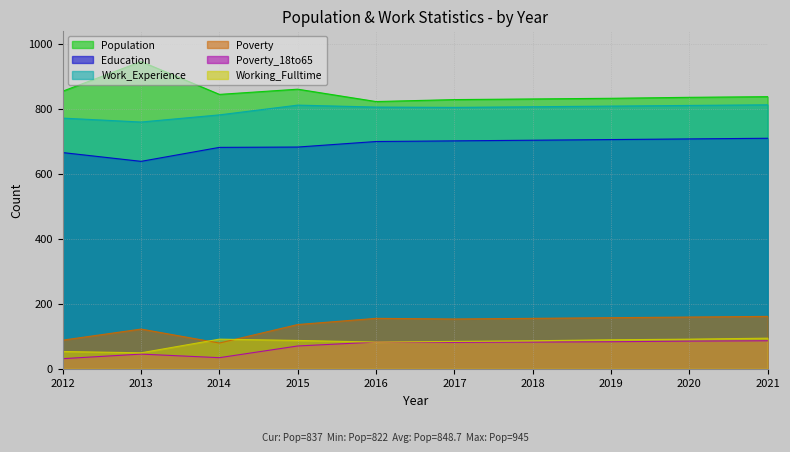

Read the Poverty_18to65 value at 2017, to the nearest 5.

80